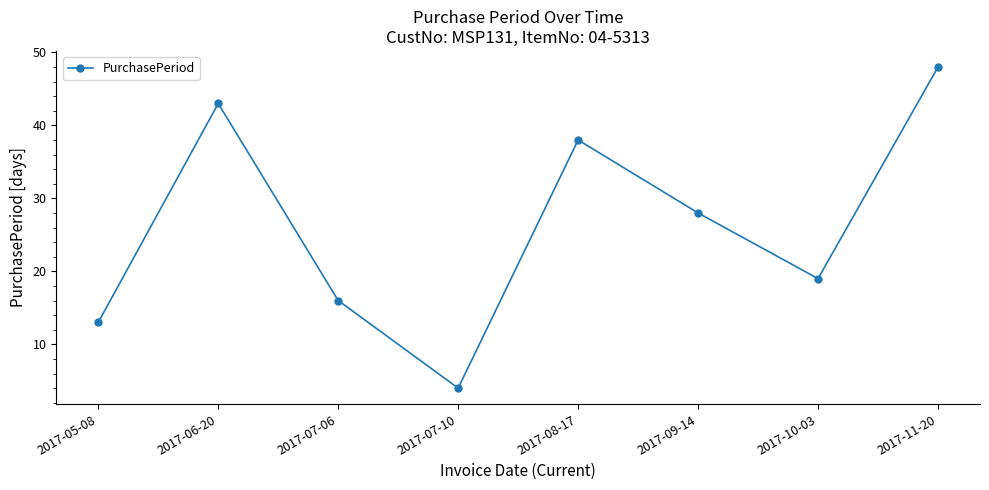

Reading right to left, what are all the values shown in this chart?

48	19	28	38	4	16	43	13